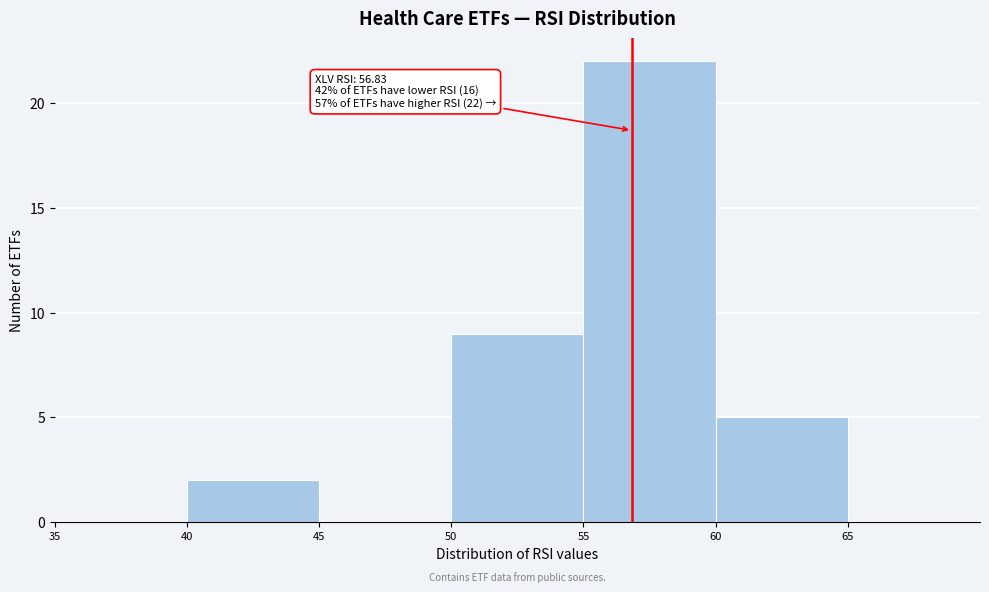

Over which range of the x-axis is the bar tallest?

55 to 60